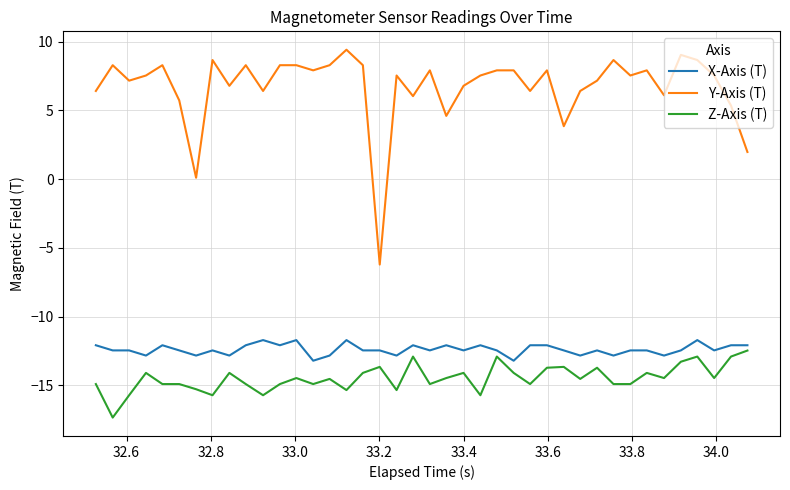

How many categories are shown in the chart?

40